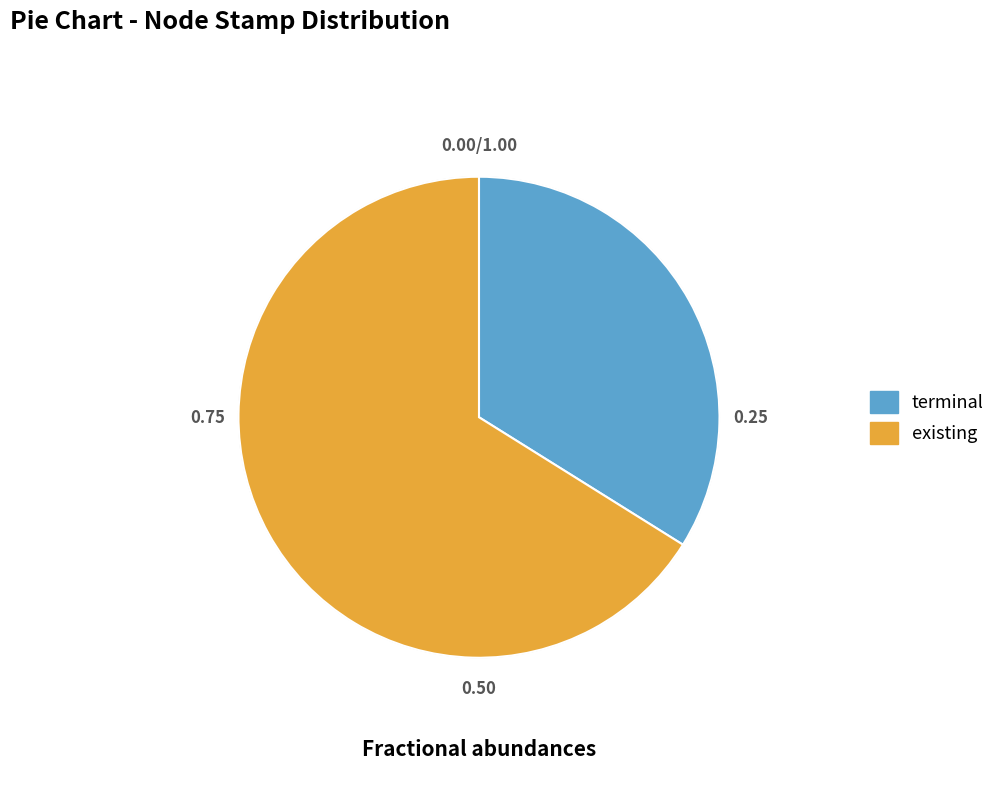

How many segments does this pie chart have?

2